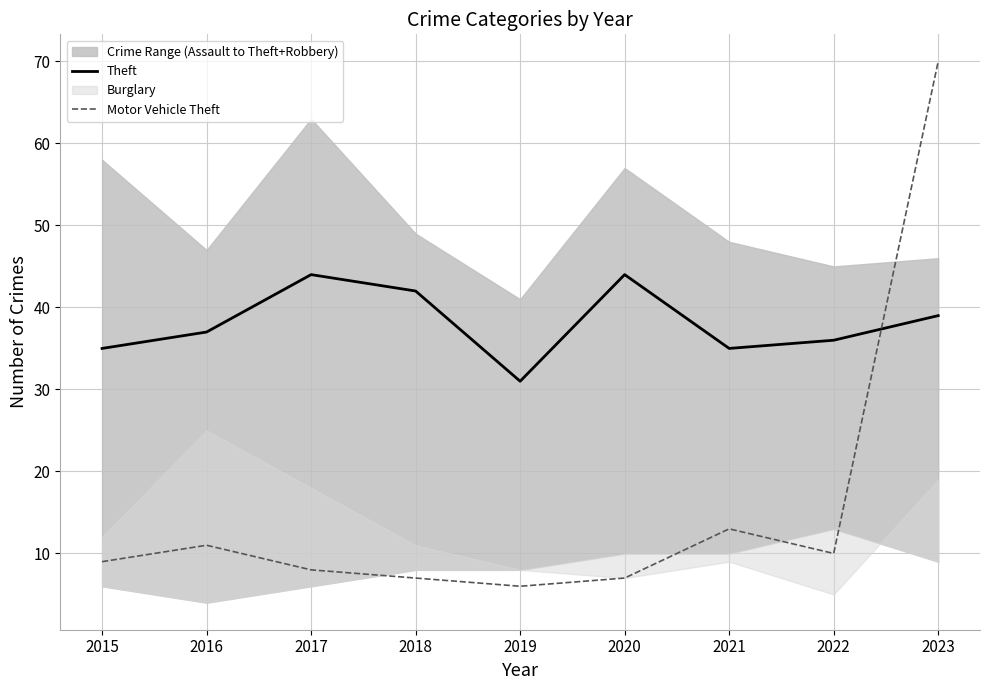

What is the lowest value of the Theft series?

31